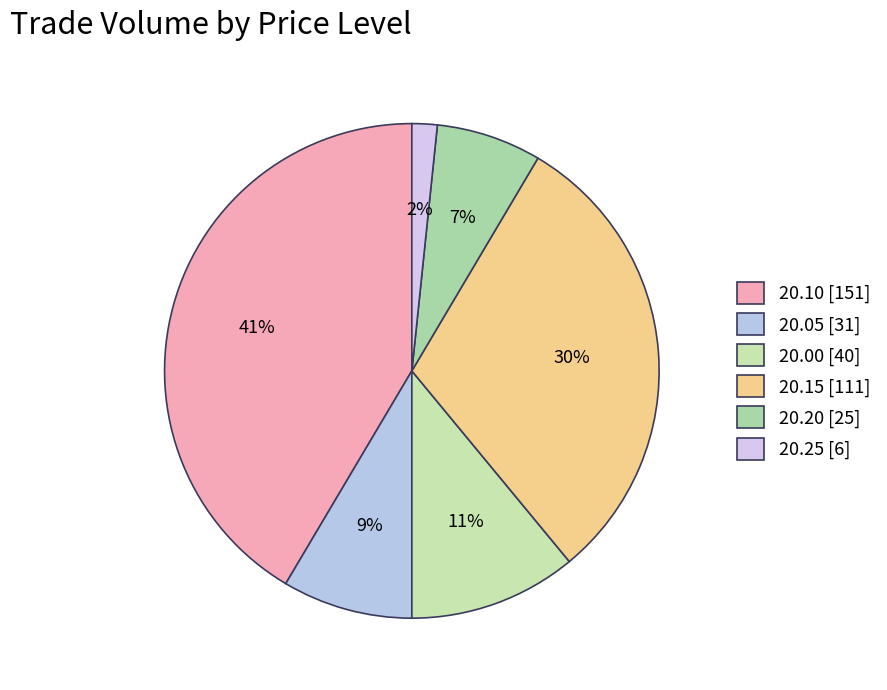

Which category has the smallest portion of the pie?

20.25 [6]